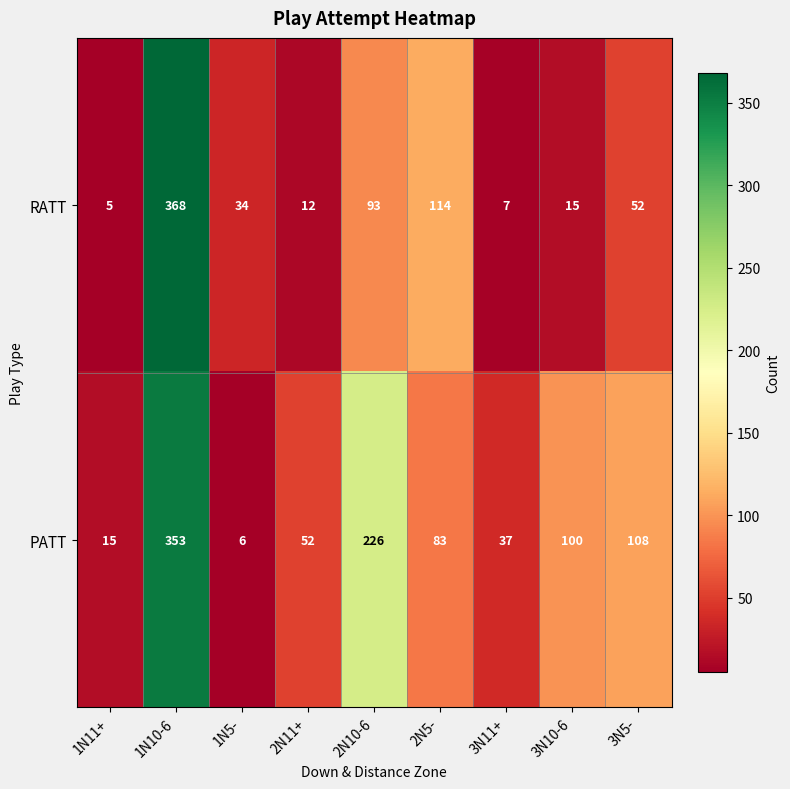

List the series in order of their peak value, lowest first.

PATT, RATT